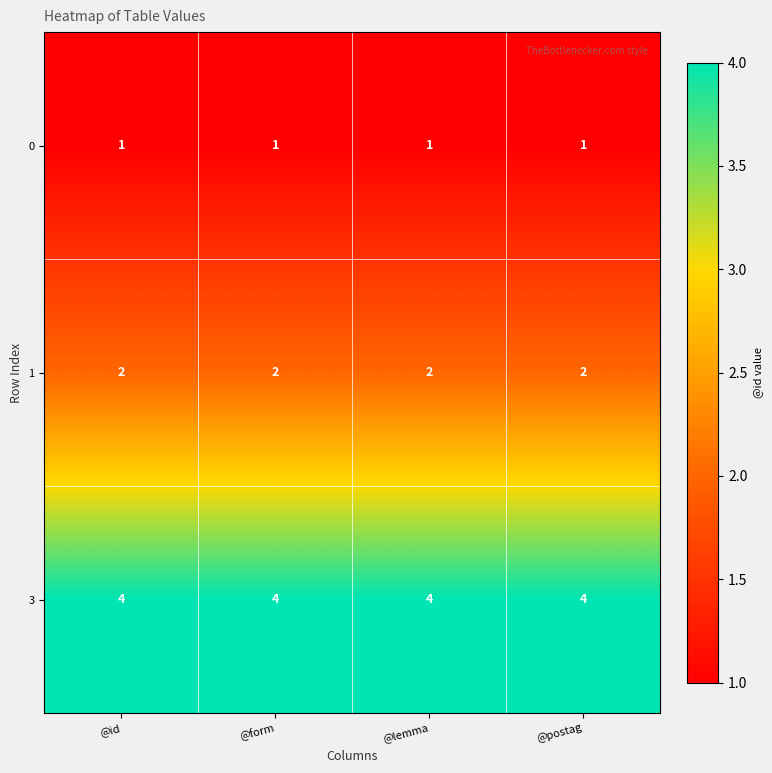

What is the difference between the highest and lowest values at @form?

3